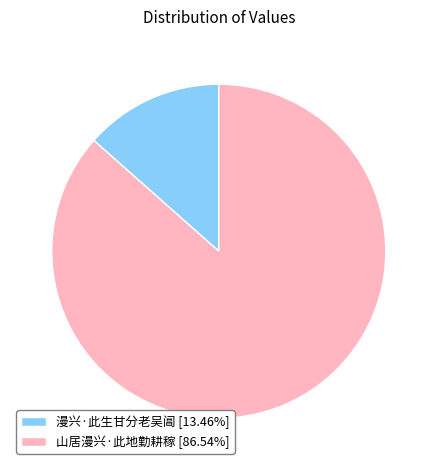

True or false: 漫兴·此生甘分老吴阊 accounts for 13% of the total.

True